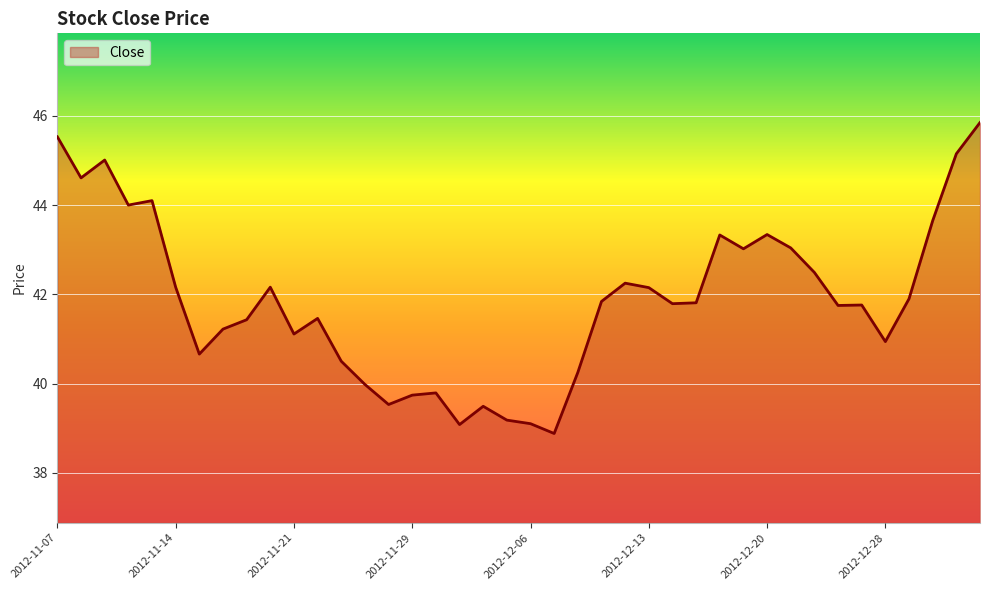

What is the difference between the maximum and minimum values?

7.0